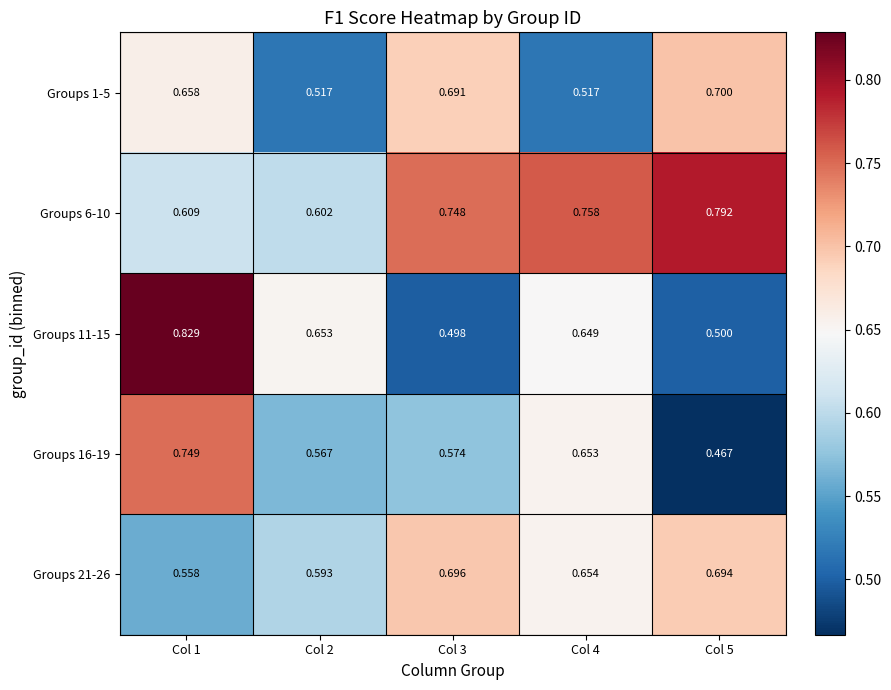

At which category is the sum across all series the highest?

Col 1